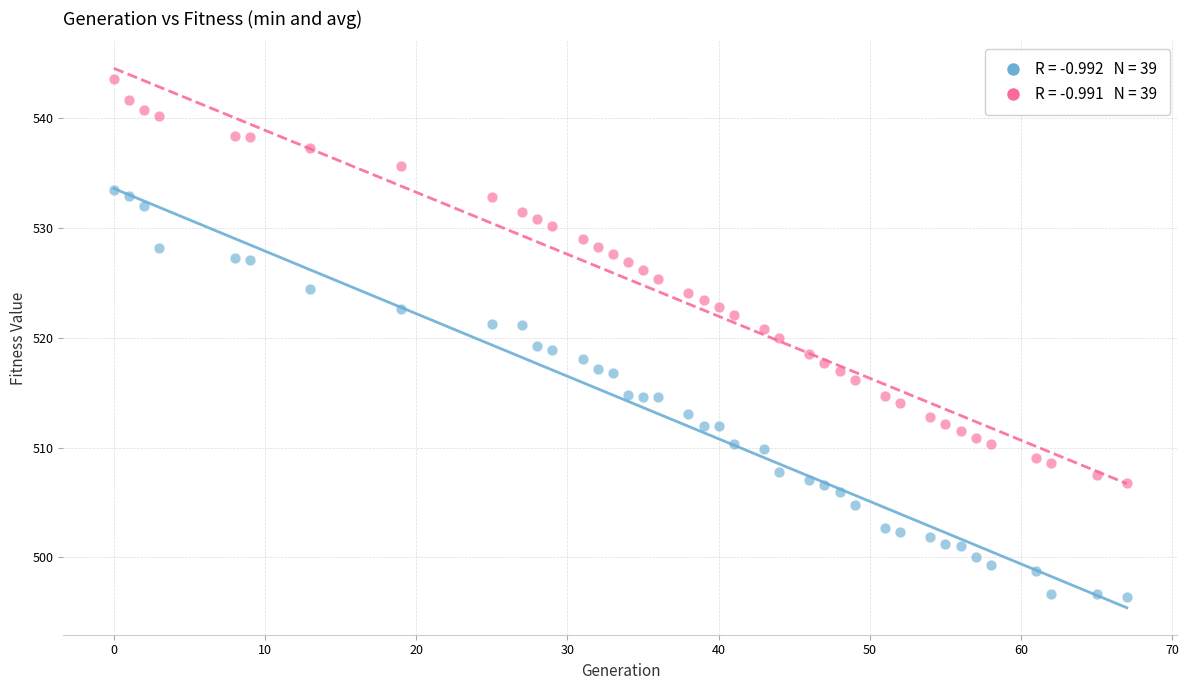

Across all data points, what is the range of X values (max minus min)?

67.0